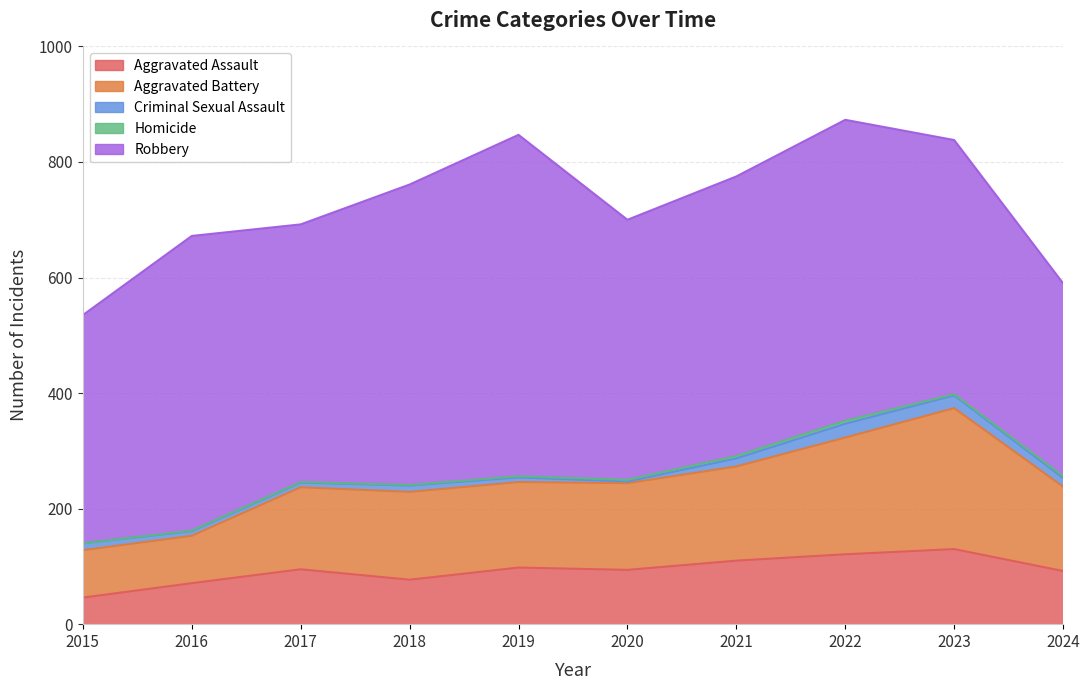

What value does the Homicide series have at 2023?

2